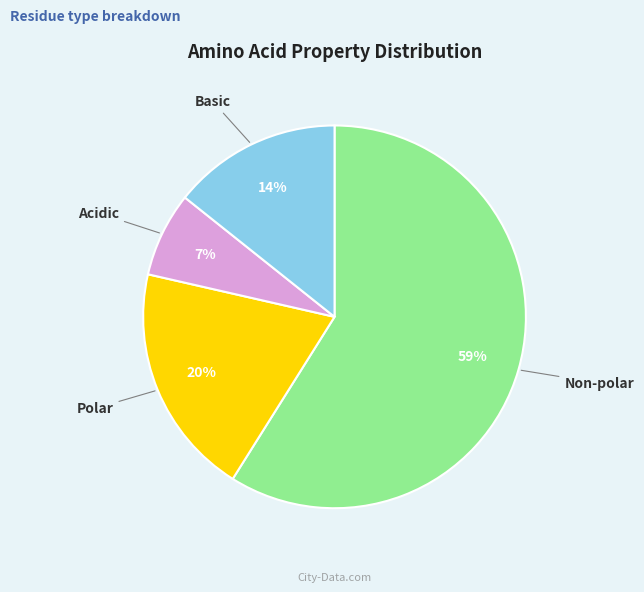

Is there a majority slice in this chart?

Yes